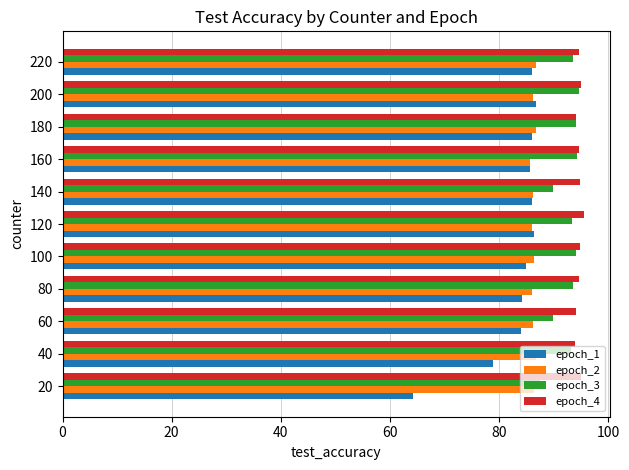

What is the minimum value shown in the chart?

64.3